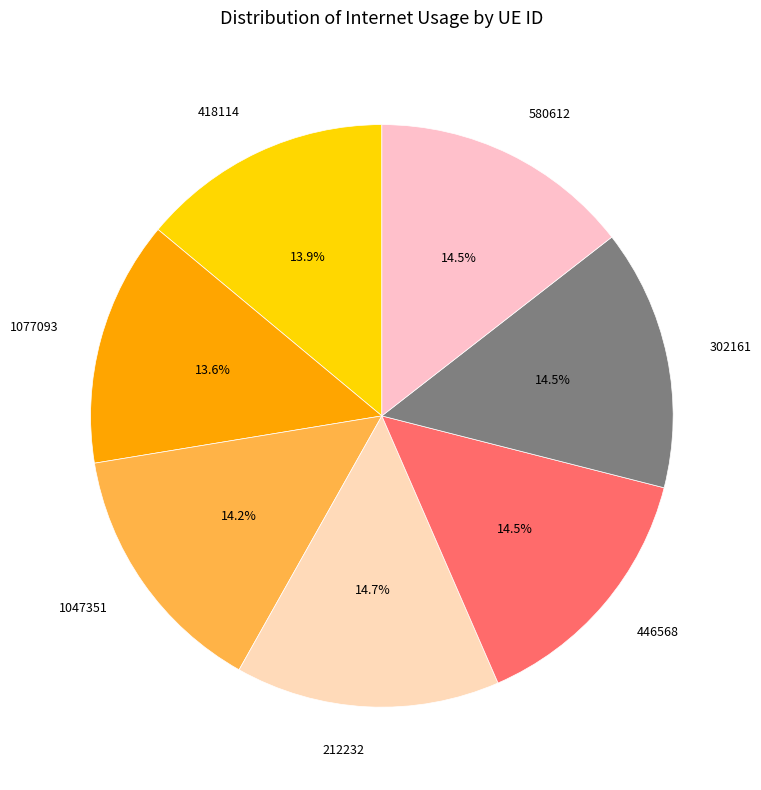

Which has a higher value, 1077093 or 446568?

446568